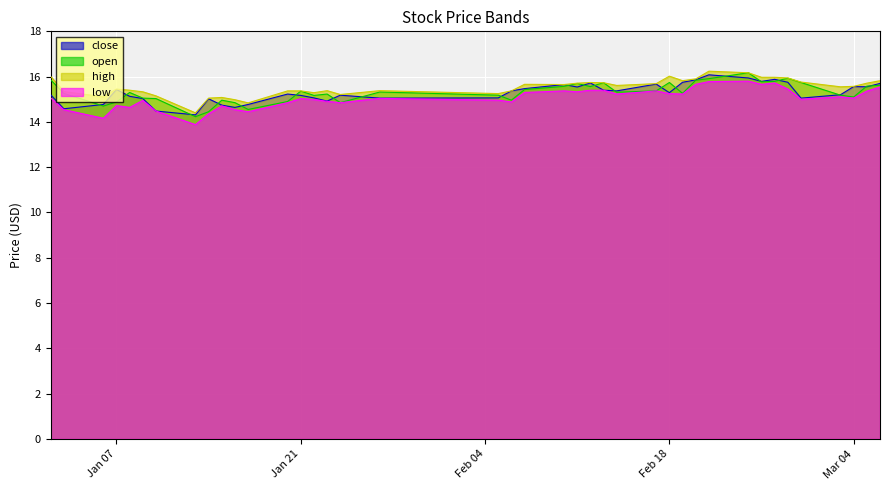

What is the highest value of the low series?

15.8